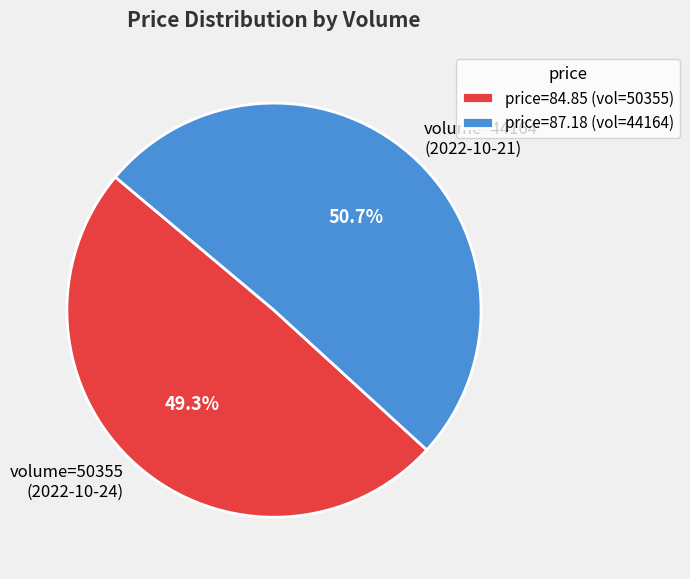

How many segments does this pie chart have?

2